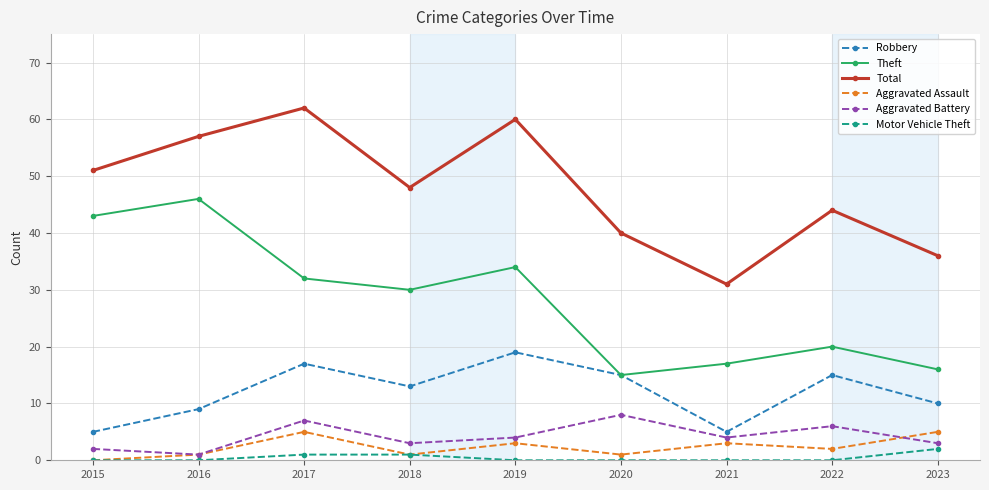

True or false: Motor Vehicle Theft and Robbery cross at least once.

False